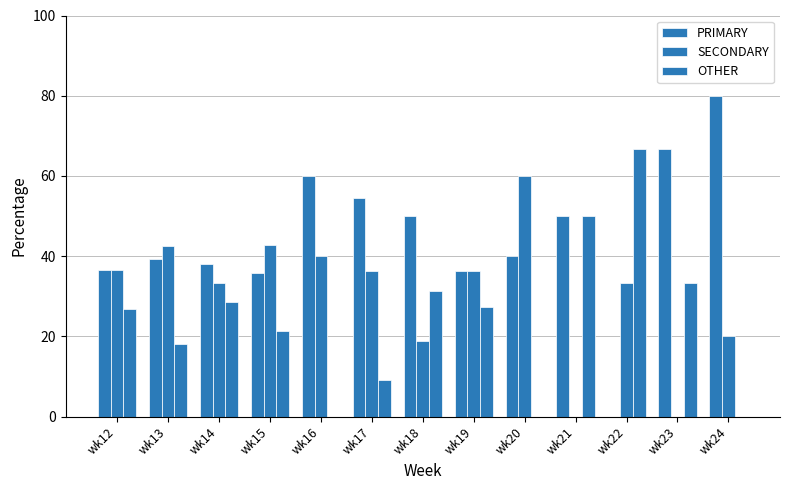

What is the spread (max minus min) of values at wk12?

9.8